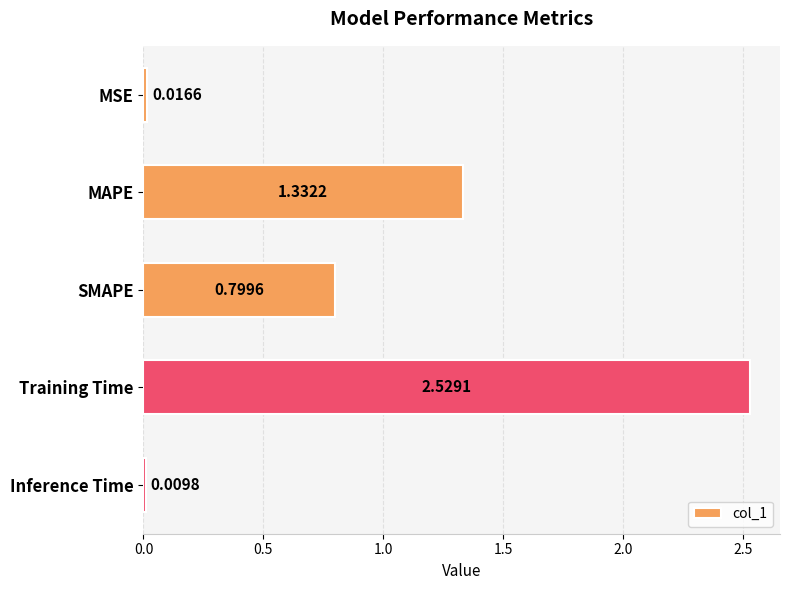

Where is the data nearest to the value 1?

SMAPE